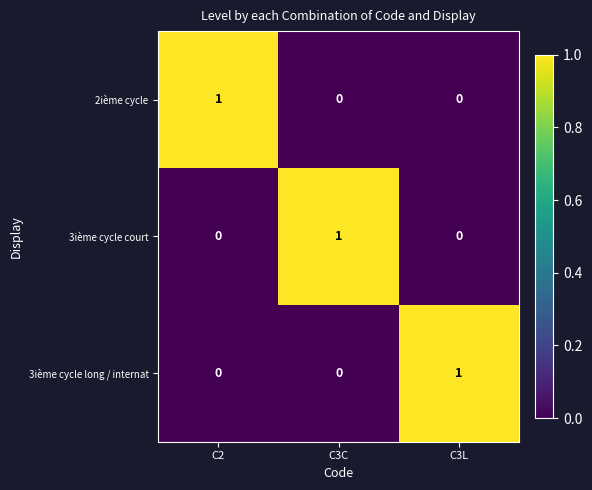

What is the maximum value shown in the chart?

1